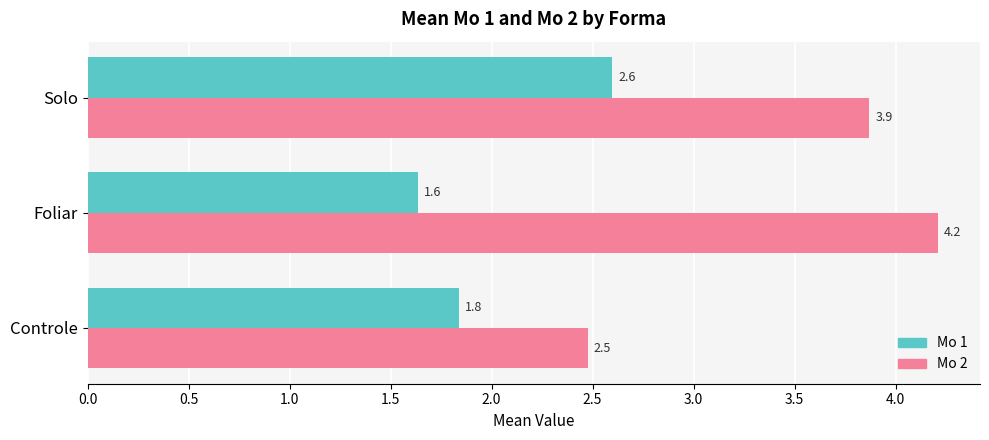

Which series has the largest range (max minus min)?

Mo 2